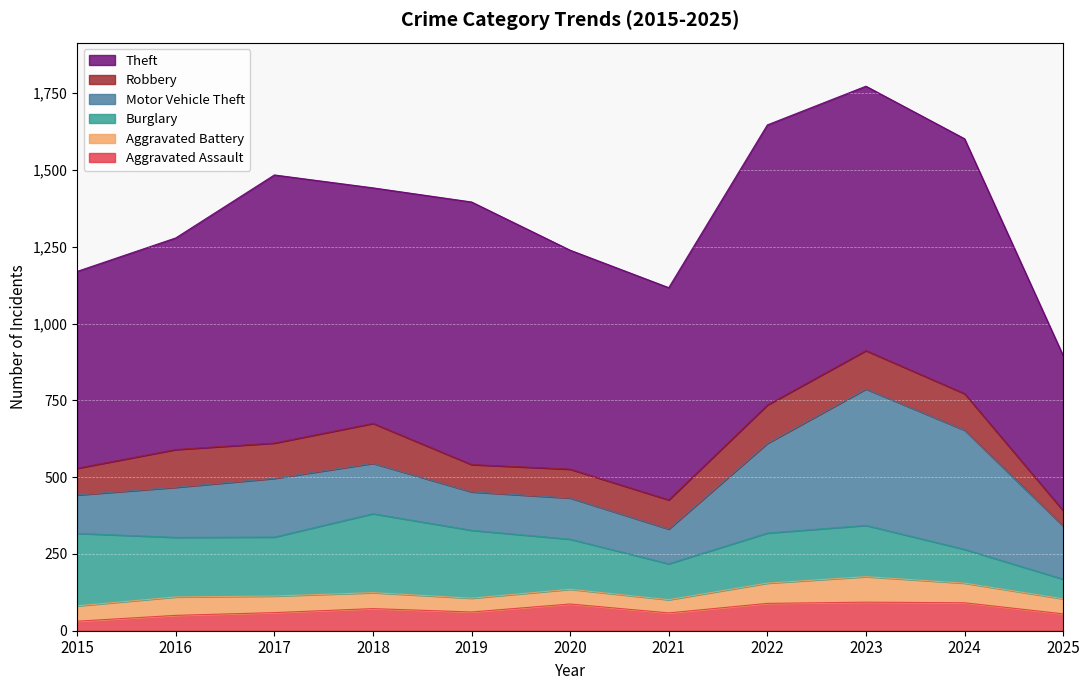

At which label is Theft closest to 708?

2020